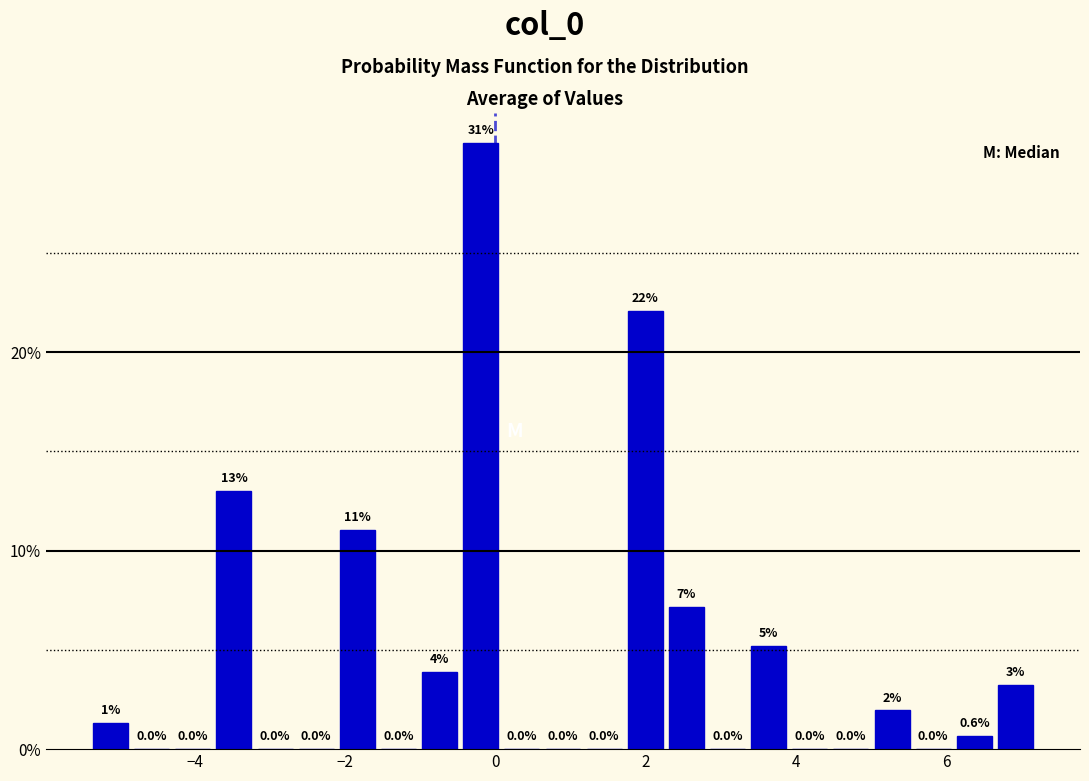

Around what value on the x-axis is the tallest bar? Give the approximate position of its centre, as read against the axis.

-0.2